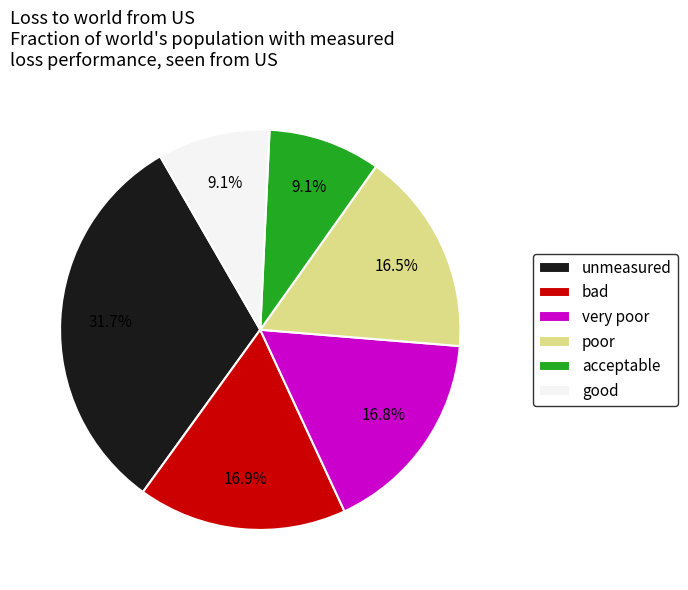

Is acceptable the majority of the pie?

No